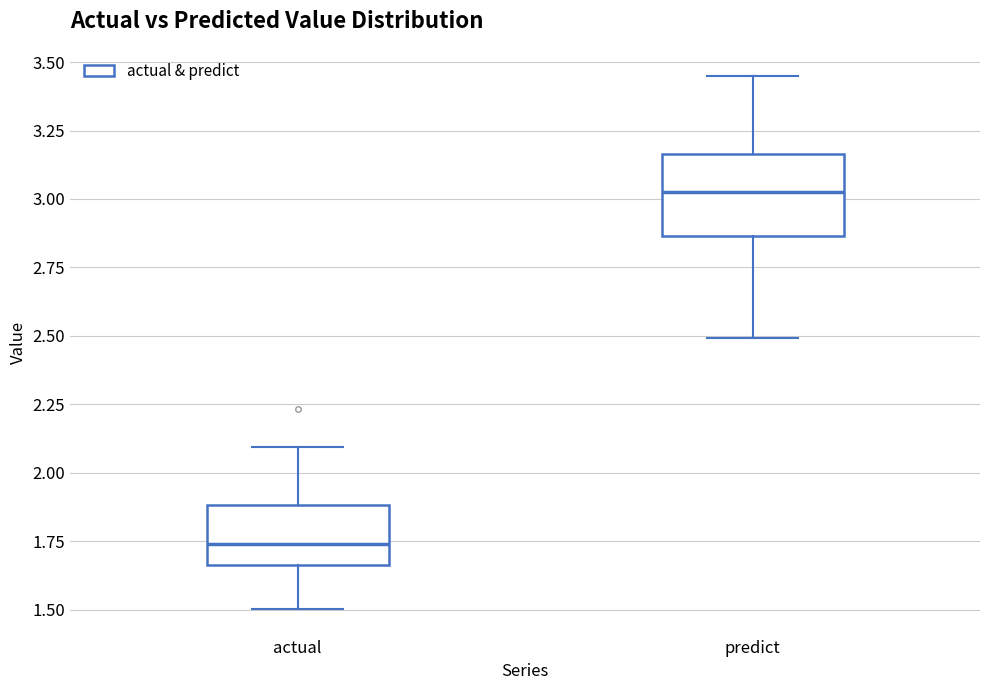

Where does the lower whisker of the box for actual end on the y-axis? The values are not printed on the chart, so give them approximately, as read against the axis.

1.50